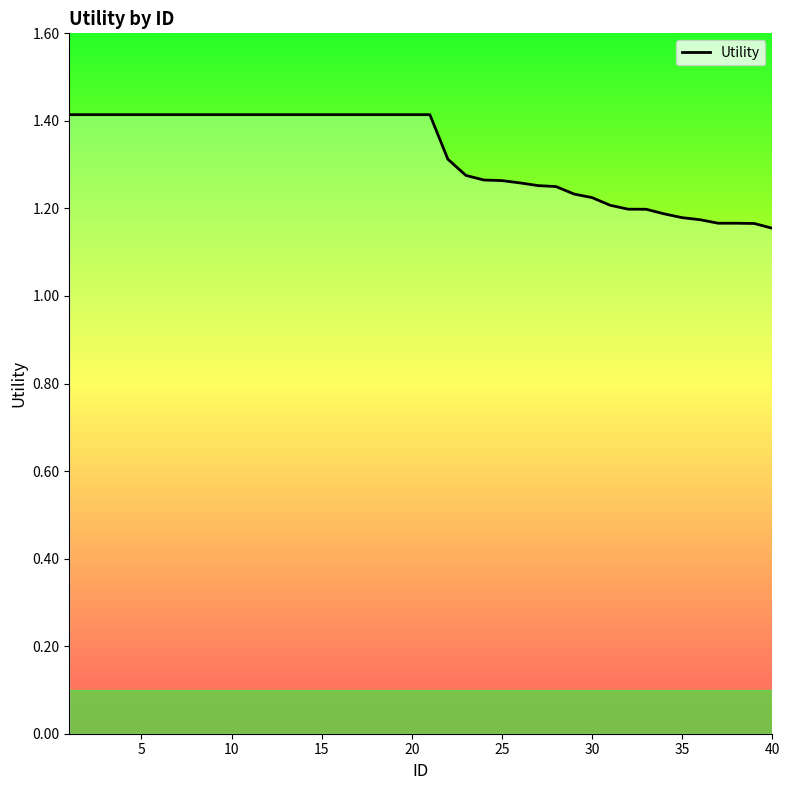

What is the greatest value displayed?

1.4